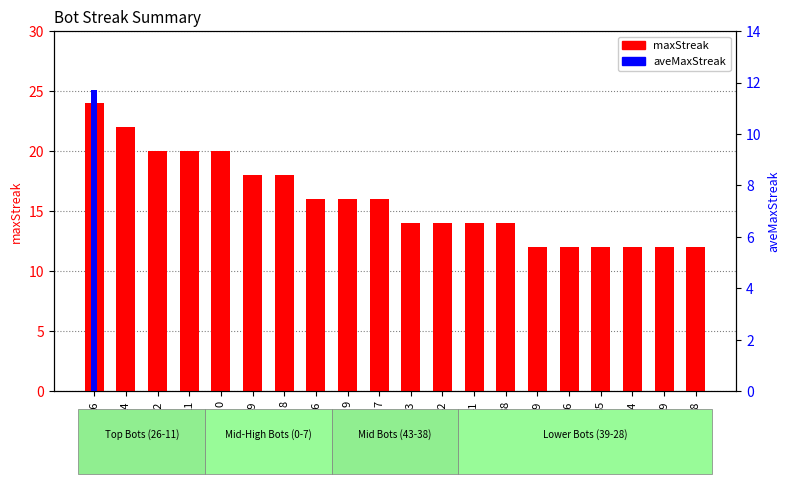

Reading left to right, extract all data points from this chart.

maxStreak: 26=24.0	24=22.0	12=20.0	11=20.0	0=20.0	49=18.0	8=18.0	16=16.0	9=16.0	7=16.0	43=14.0	42=14.0	41=14.0	38=14.0	39=12.0	36=12.0	35=12.0	34=12.0	29=12.0	28=12.0
aveMaxStreak: 26=11.7	24=0.0	12=0.0	11=0.0	0=0.0	49=0.0	8=0.0	16=0.0	9=0.0	7=0.0	43=0.0	42=0.0	41=0.0	38=0.0	39=0.0	36=0.0	35=0.0	34=0.0	29=0.0	28=0.0